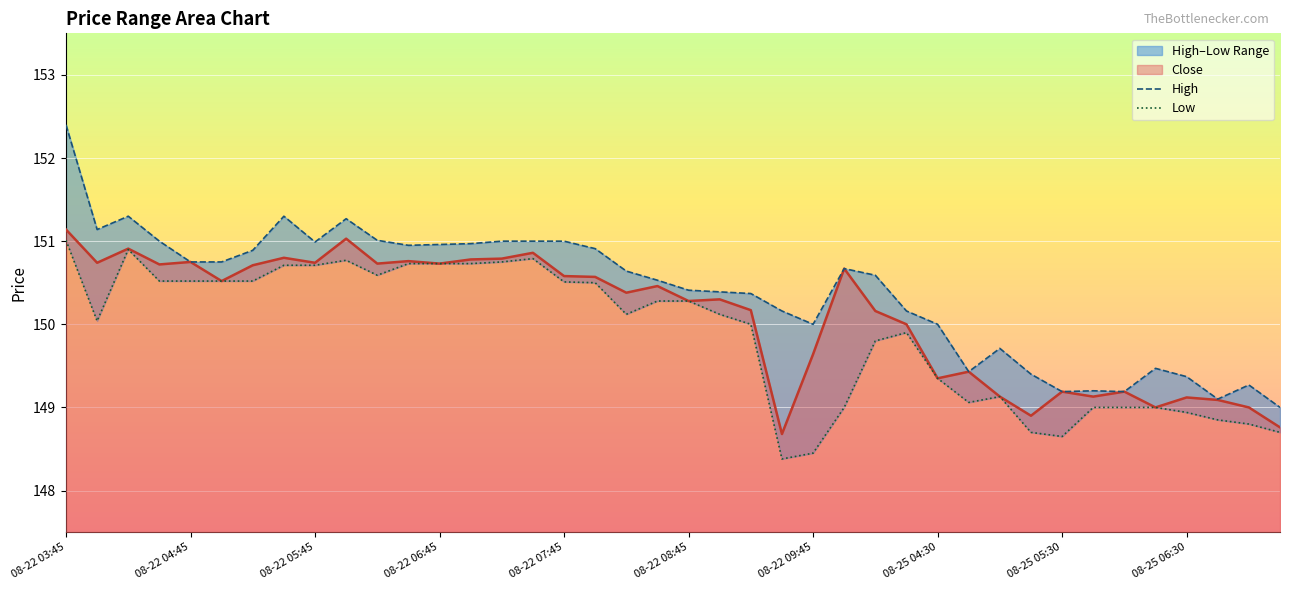

What position from the right is 08-25 06:00?

6